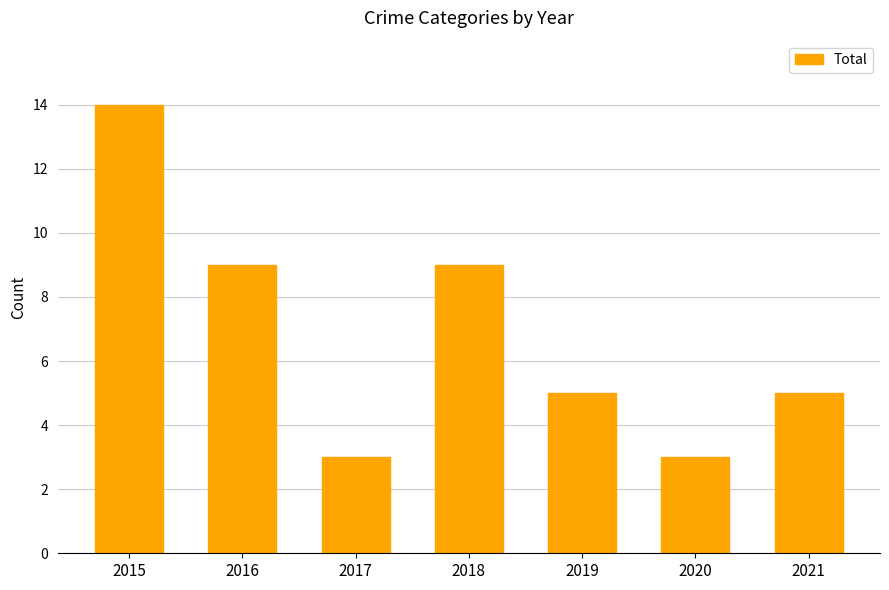

What is the change in value from 2015 to 2020?

-11